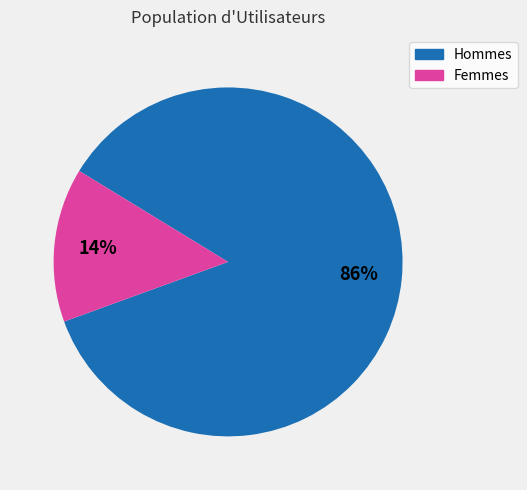

Which slice is the largest?

Hommes